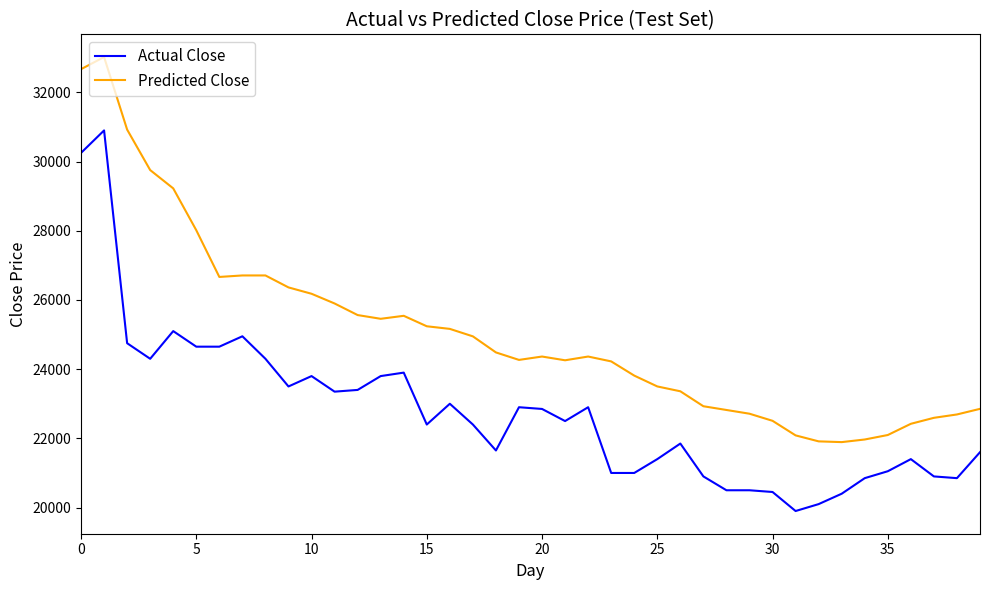

Which series has the largest total across all categories?

Predicted Close